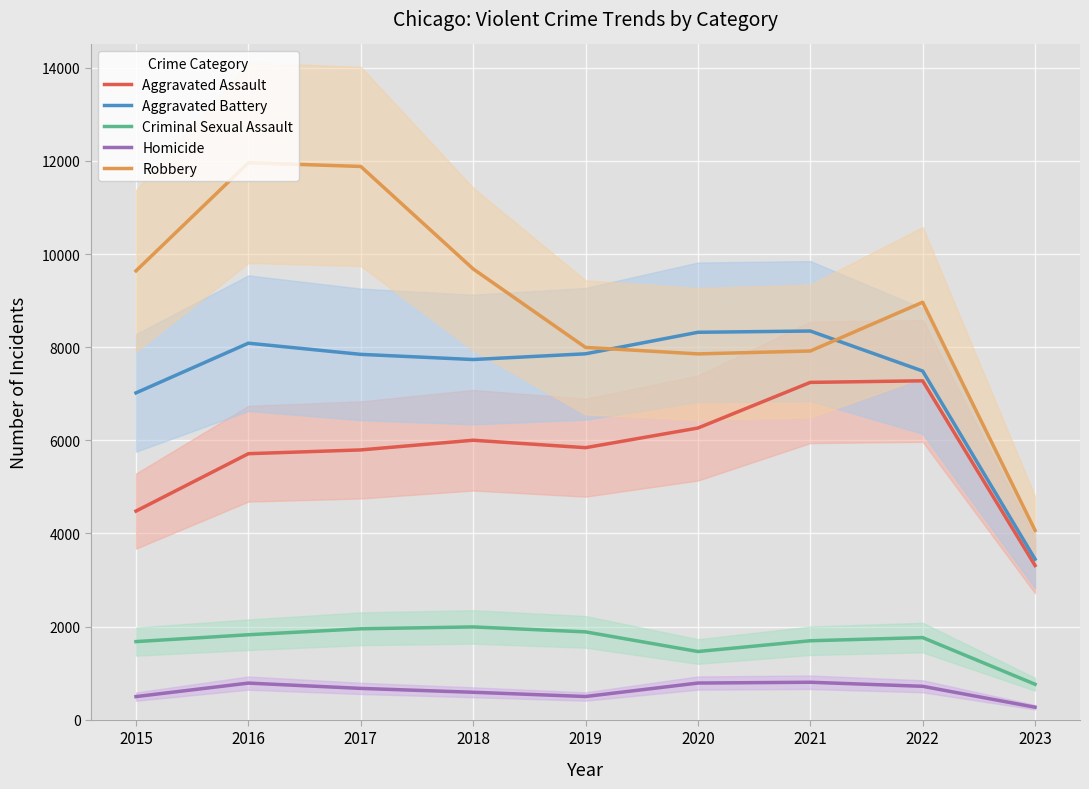

Which series has the largest total across all categories?

Robbery